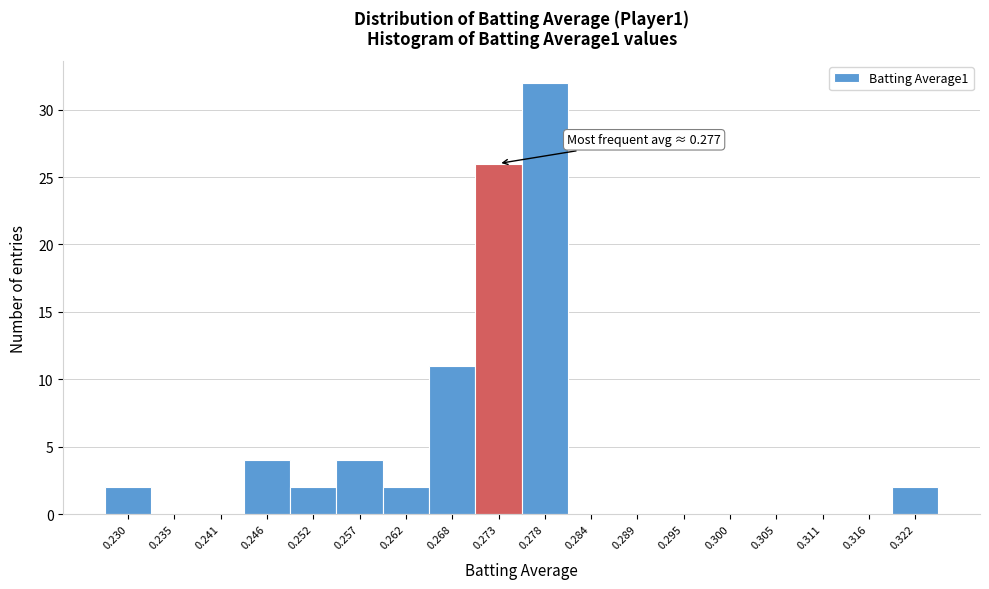

Reading left to right, transcribe all the data shown in this chart.

0.230=2	0.235=0	0.241=0	0.246=4	0.252=2	0.257=4	0.262=2	0.268=11	0.273=26	0.278=32	0.284=0	0.289=0	0.295=0	0.300=0	0.305=0	0.311=0	0.316=0	0.322=2